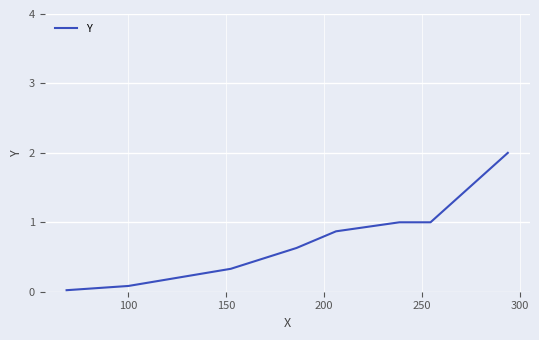

True or false: the data has more than 1 interior local peaks.

False